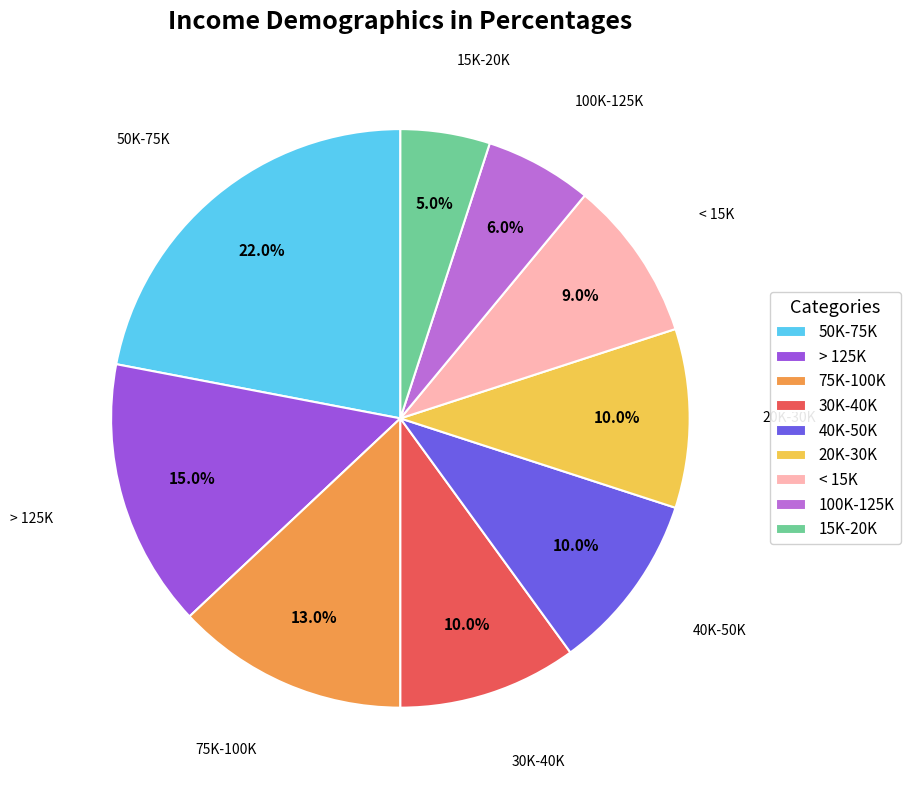

Between > 125K and 20K-30K, which is larger?

> 125K